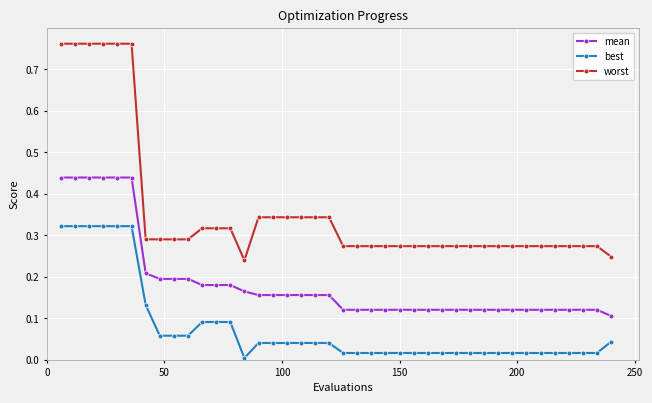

Which series has the largest range (max minus min)?

worst